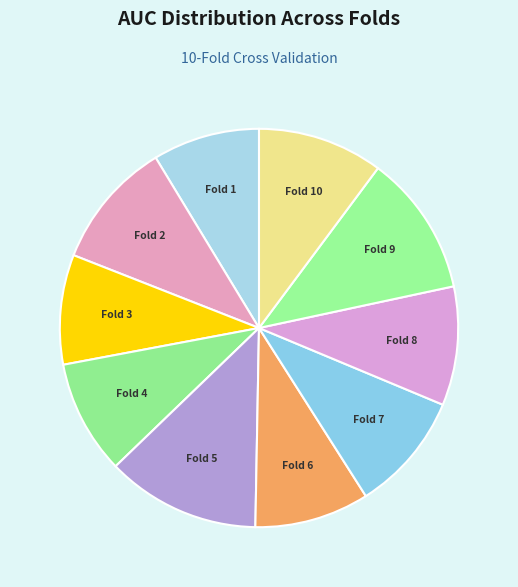

What is the largest slice in the pie chart?

Fold 5